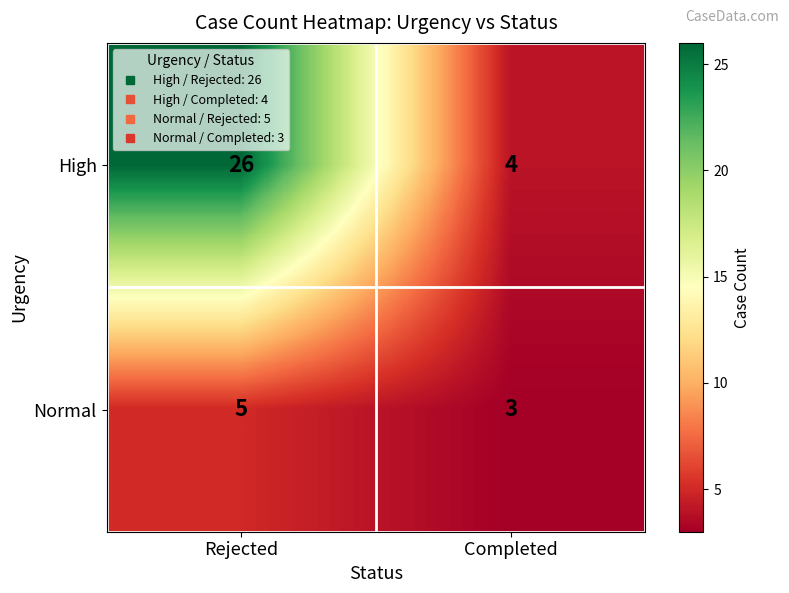

What is the total value across all series at Completed?

7